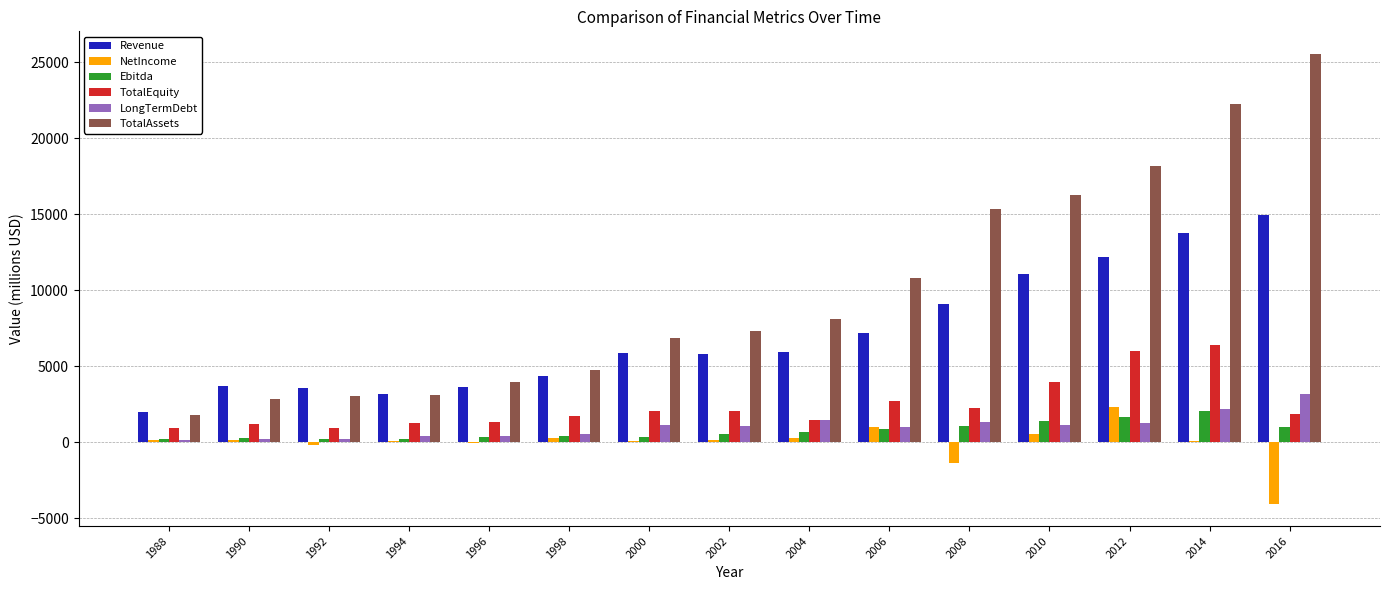

Is the value of TotalAssets at 2016 greater than the value of Revenue at 1994?

Yes